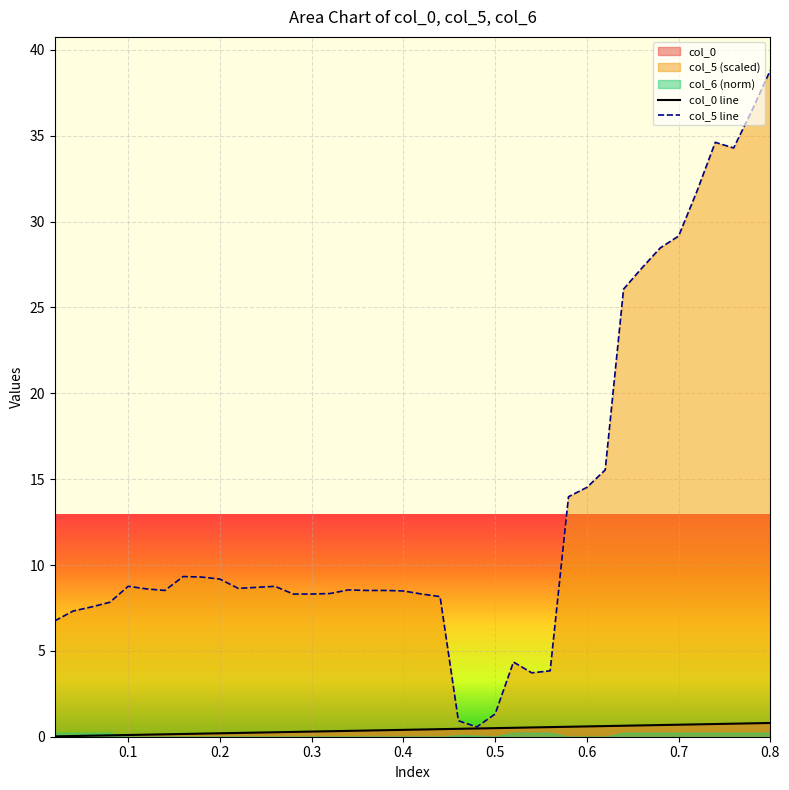

True or false: col_5 and col_0 cross at least once.

False